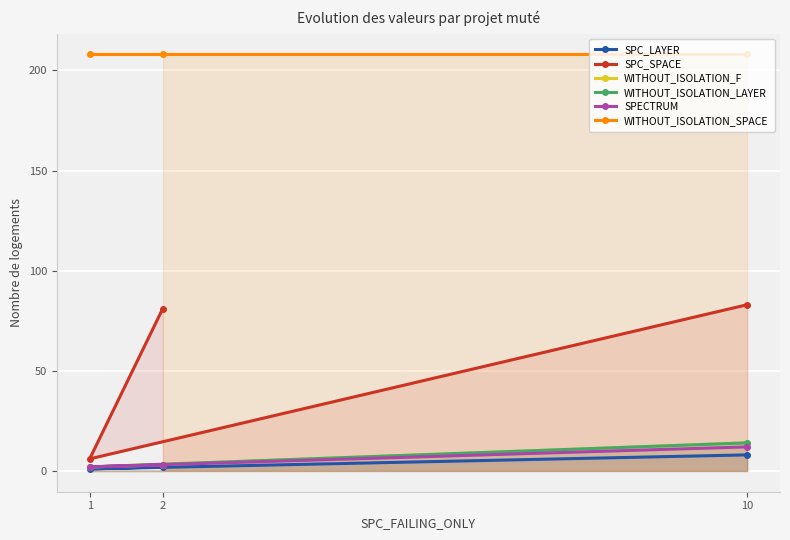

How many series are shown in this chart?

6